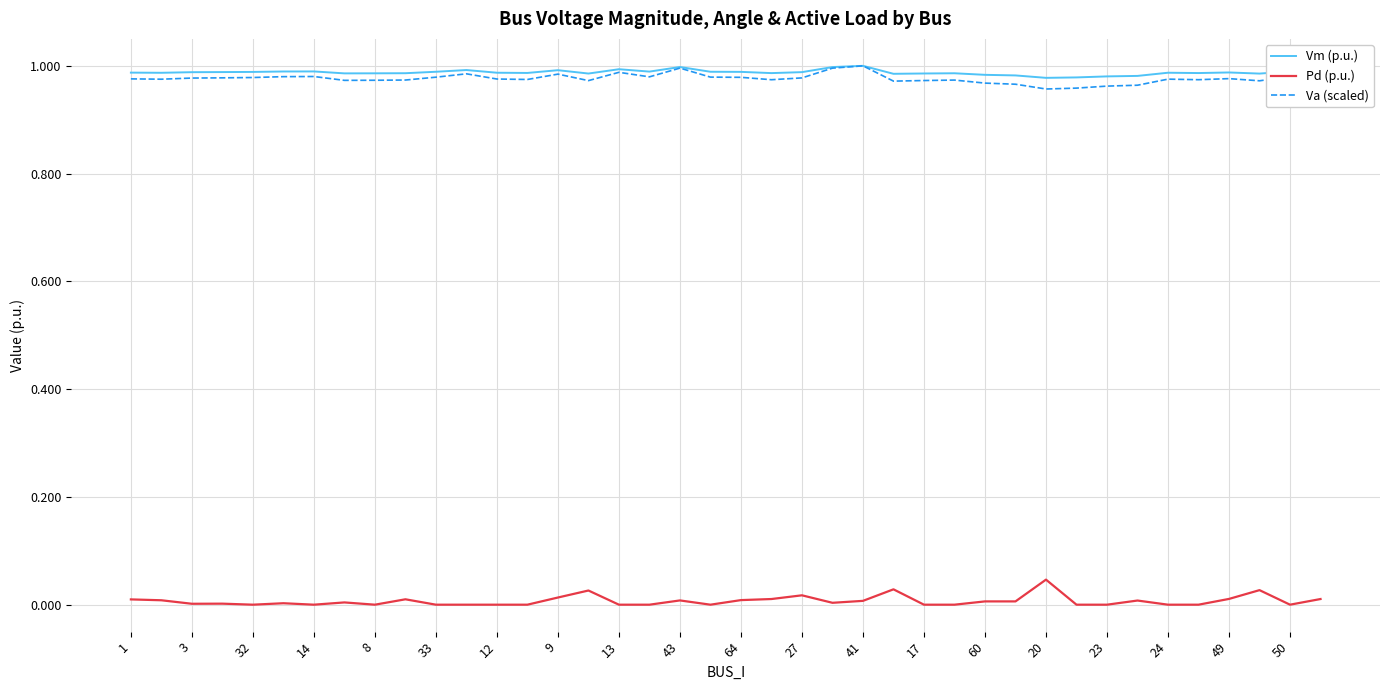

True or false: Pd (p.u.) and Va (scaled) intersect in this chart.

False